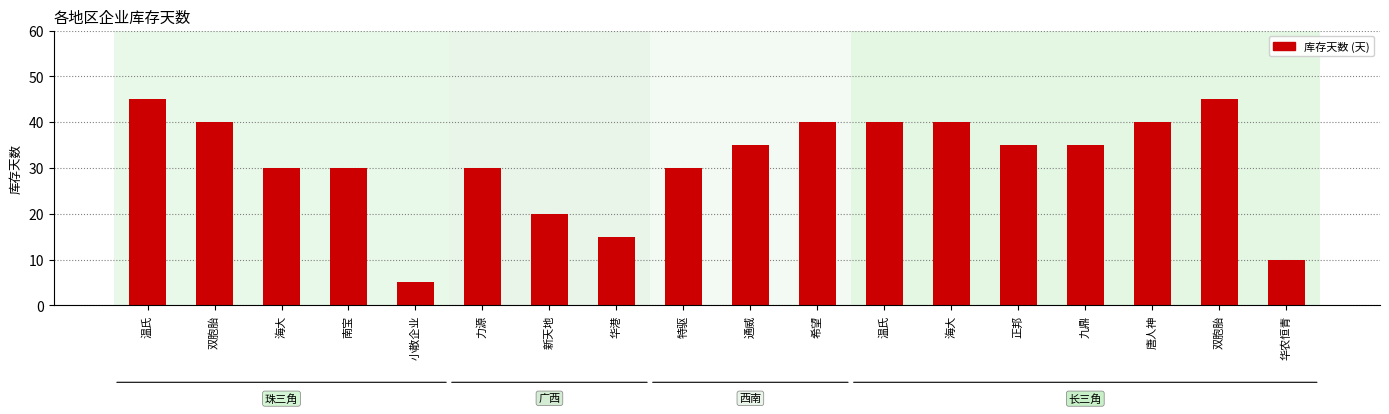

What is the value of the 10th bar from the left?

35